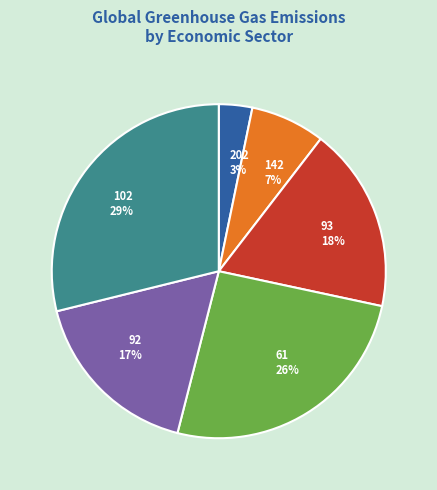

Combined, do 93 and 92 account for over 50%?

No